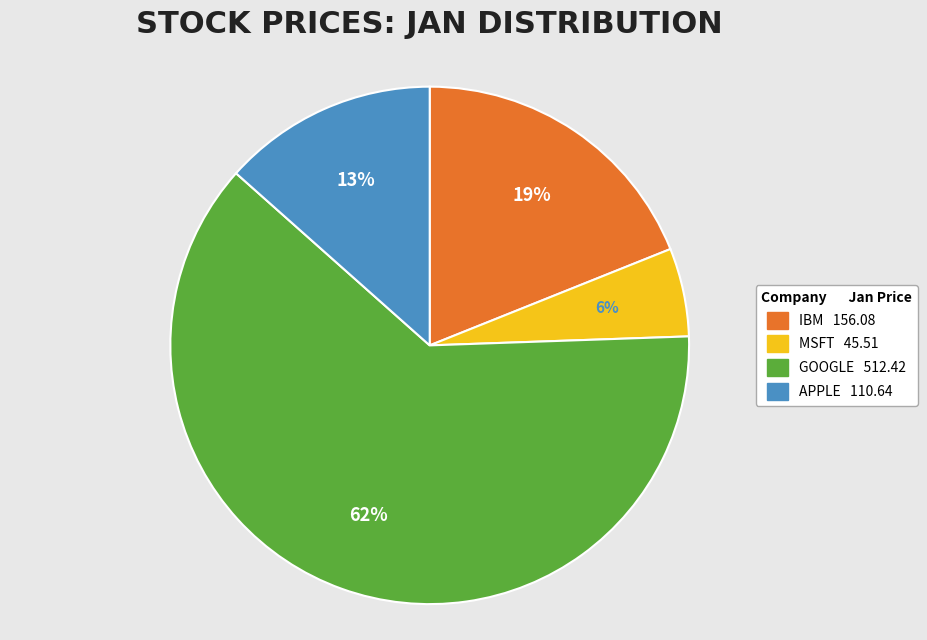

What percentage is the APPLE slice, to the nearest percent?

13%